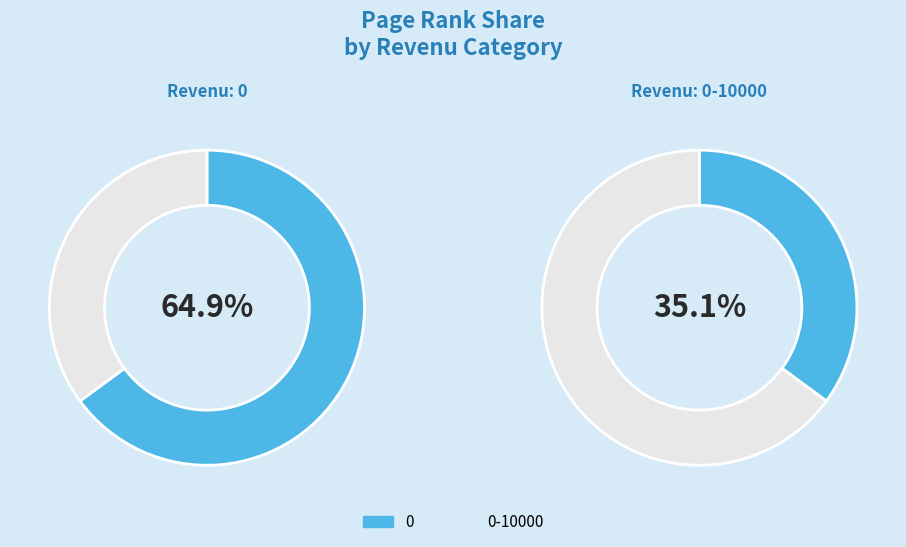

Is 0-10000 the majority of the pie?

No